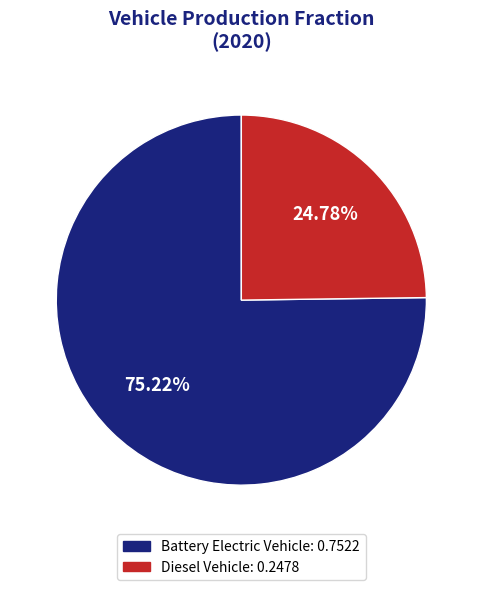

To the nearest percent, what is the average slice percentage?

50%